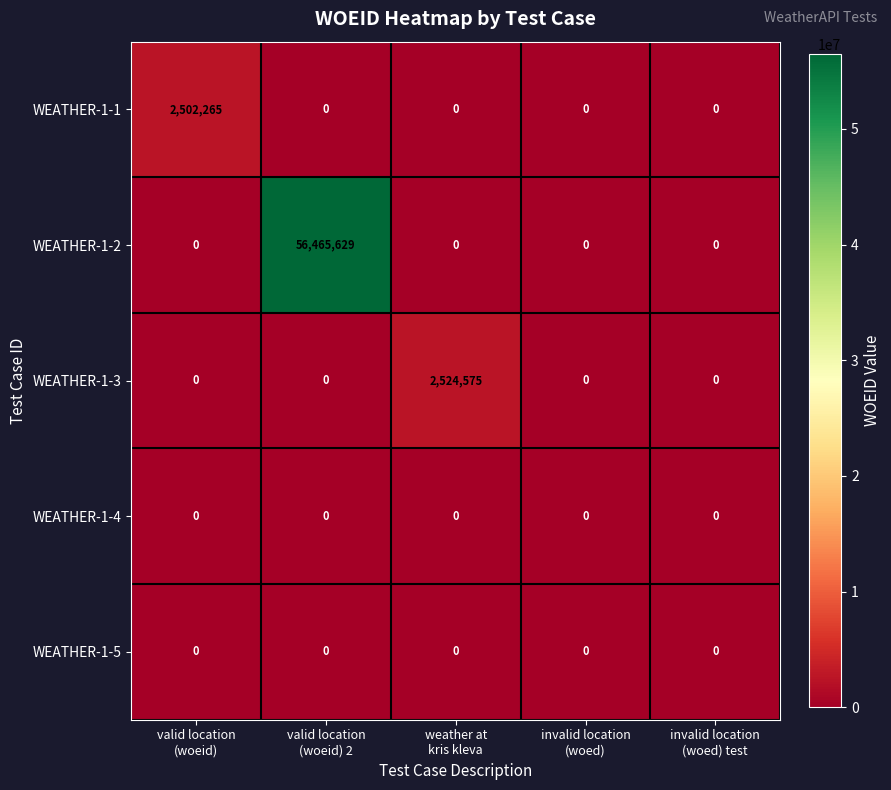

What is the difference between the highest and lowest values at valid location
(woeid)?

2502265